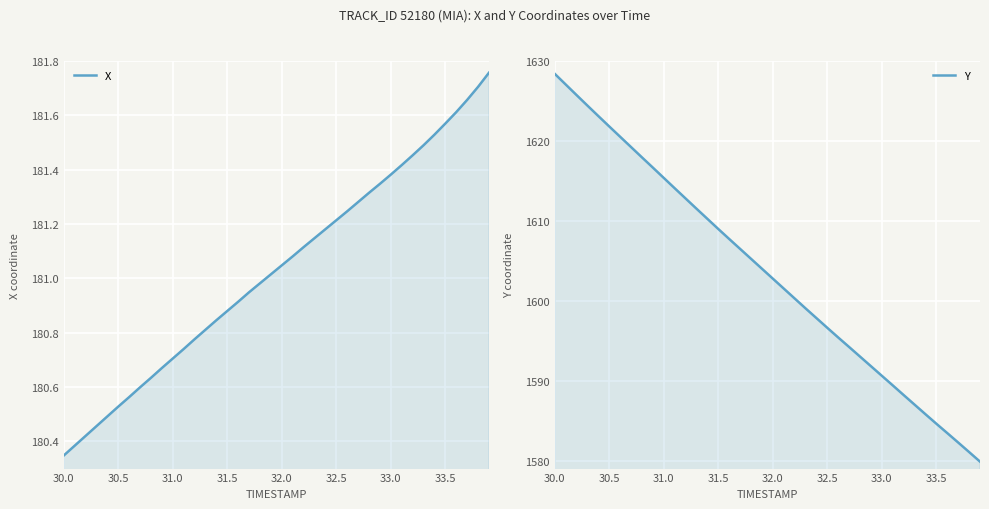

What are all the series names shown in the legend?

X, Y